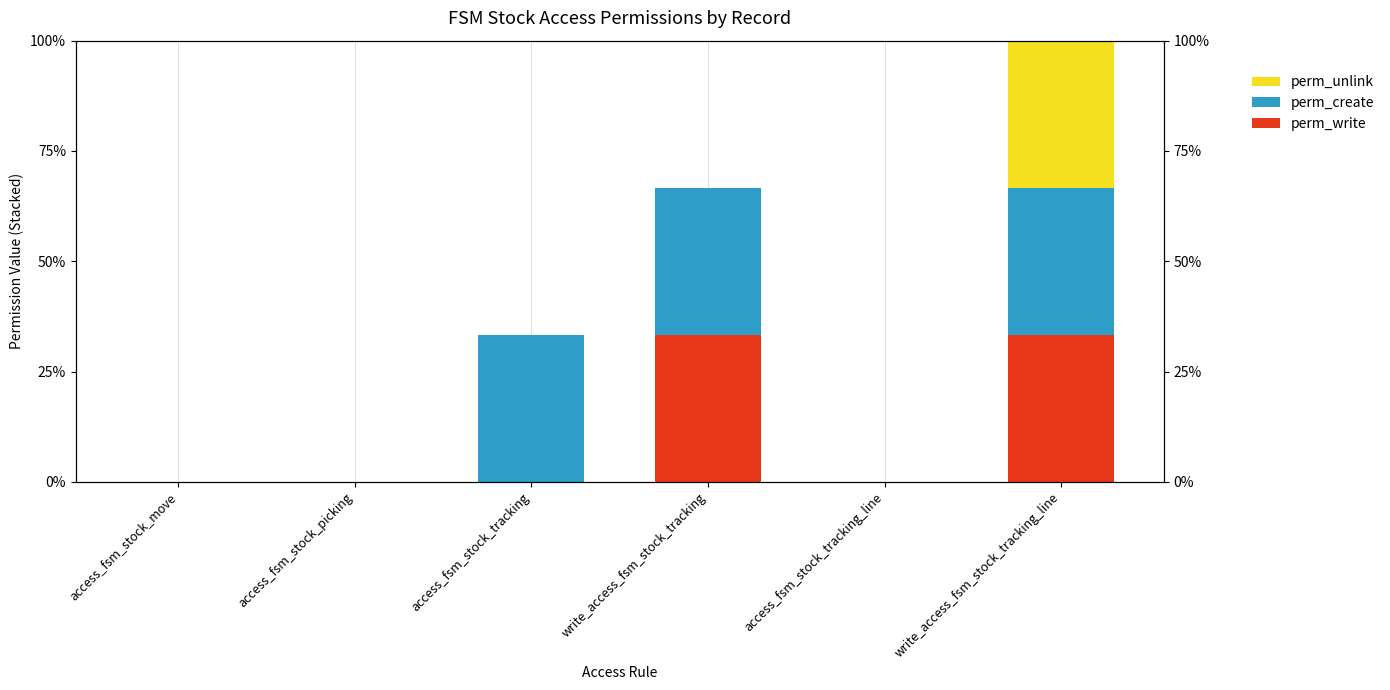

What is the difference between the second highest and minimum values in the perm_create series?

1